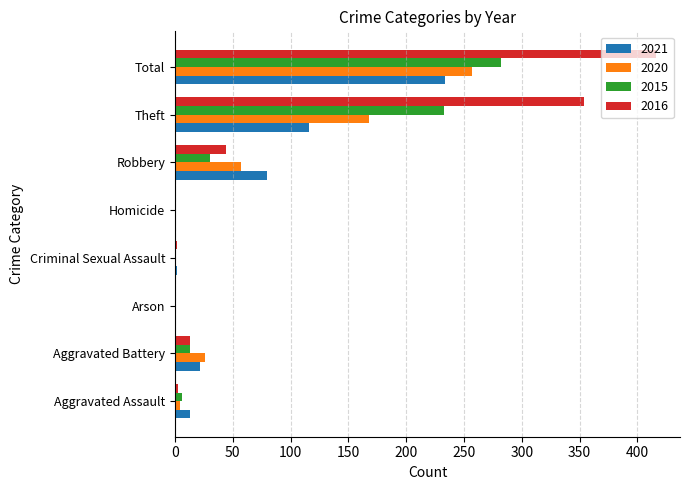

At which label does 2015 reach its peak?

Total